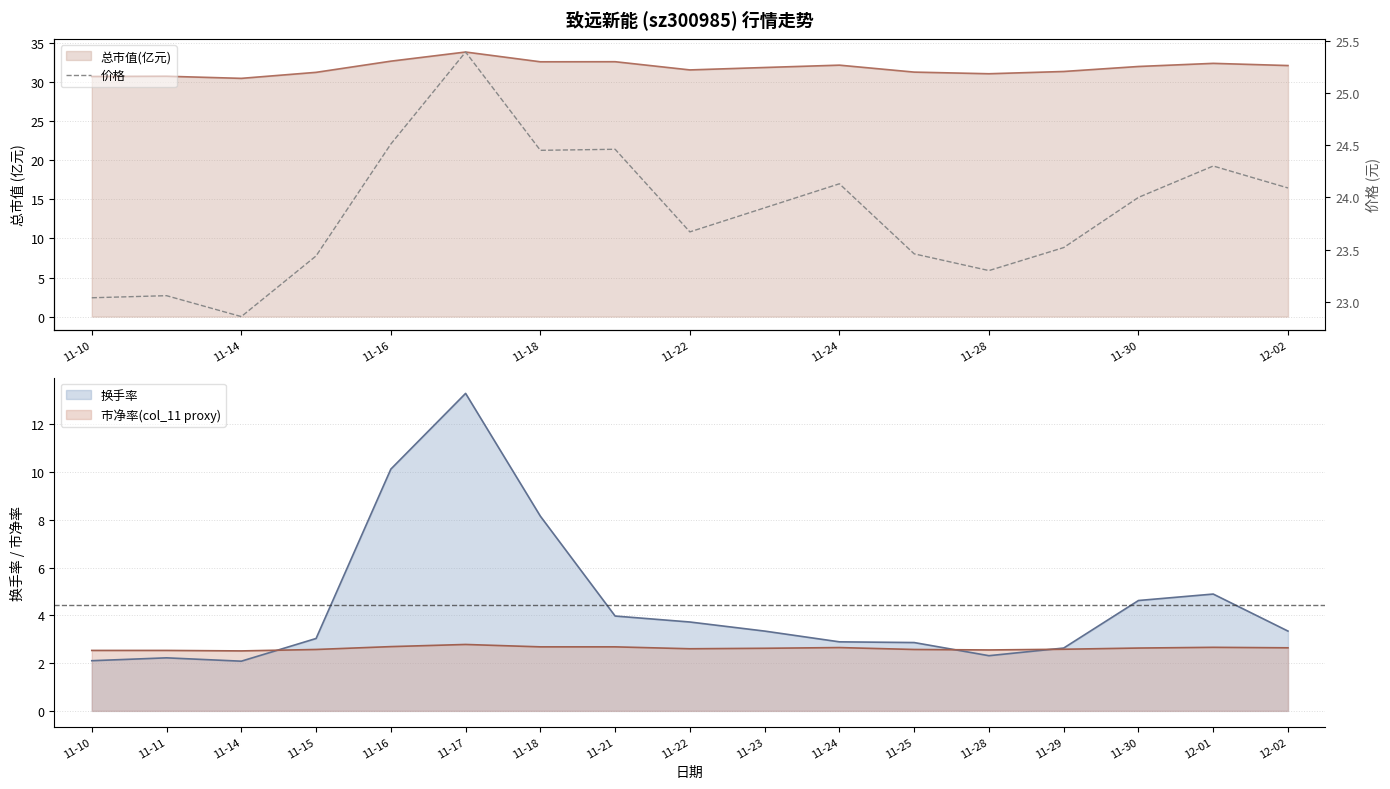

True or false: 换手率 has a value of 2.1 at 12-01.

False